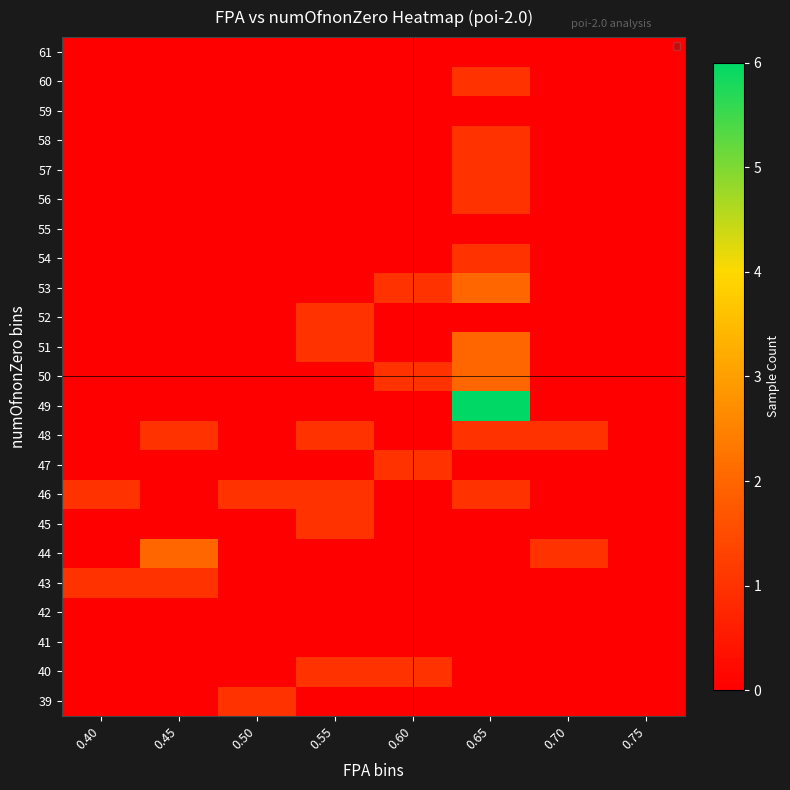

Reading left to right, extract all data points from this chart.

39: 0.40=0	0.45=0	0.50=1	0.55=0	0.60=0	0.65=0	0.70=0	0.75=0
40: 0.40=0	0.45=0	0.50=0	0.55=1	0.60=1	0.65=0	0.70=0	0.75=0
41: 0.40=0	0.45=0	0.50=0	0.55=0	0.60=0	0.65=0	0.70=0	0.75=0
42: 0.40=0	0.45=0	0.50=0	0.55=0	0.60=0	0.65=0	0.70=0	0.75=0
43: 0.40=1	0.45=1	0.50=0	0.55=0	0.60=0	0.65=0	0.70=0	0.75=0
44: 0.40=0	0.45=2	0.50=0	0.55=0	0.60=0	0.65=0	0.70=1	0.75=0
45: 0.40=0	0.45=0	0.50=0	0.55=1	0.60=0	0.65=0	0.70=0	0.75=0
46: 0.40=1	0.45=0	0.50=1	0.55=1	0.60=0	0.65=1	0.70=0	0.75=0
47: 0.40=0	0.45=0	0.50=0	0.55=0	0.60=1	0.65=0	0.70=0	0.75=0
48: 0.40=0	0.45=1	0.50=0	0.55=1	0.60=0	0.65=1	0.70=1	0.75=0
49: 0.40=0	0.45=0	0.50=0	0.55=0	0.60=0	0.65=6	0.70=0	0.75=0
50: 0.40=0	0.45=0	0.50=0	0.55=0	0.60=1	0.65=2	0.70=0	0.75=0
51: 0.40=0	0.45=0	0.50=0	0.55=1	0.60=0	0.65=2	0.70=0	0.75=0
52: 0.40=0	0.45=0	0.50=0	0.55=1	0.60=0	0.65=0	0.70=0	0.75=0
53: 0.40=0	0.45=0	0.50=0	0.55=0	0.60=1	0.65=2	0.70=0	0.75=0
54: 0.40=0	0.45=0	0.50=0	0.55=0	0.60=0	0.65=1	0.70=0	0.75=0
55: 0.40=0	0.45=0	0.50=0	0.55=0	0.60=0	0.65=0	0.70=0	0.75=0
56: 0.40=0	0.45=0	0.50=0	0.55=0	0.60=0	0.65=1	0.70=0	0.75=0
57: 0.40=0	0.45=0	0.50=0	0.55=0	0.60=0	0.65=1	0.70=0	0.75=0
58: 0.40=0	0.45=0	0.50=0	0.55=0	0.60=0	0.65=1	0.70=0	0.75=0
59: 0.40=0	0.45=0	0.50=0	0.55=0	0.60=0	0.65=0	0.70=0	0.75=0
60: 0.40=0	0.45=0	0.50=0	0.55=0	0.60=0	0.65=1	0.70=0	0.75=0
61: 0.40=0	0.45=0	0.50=0	0.55=0	0.60=0	0.65=0	0.70=0	0.75=0